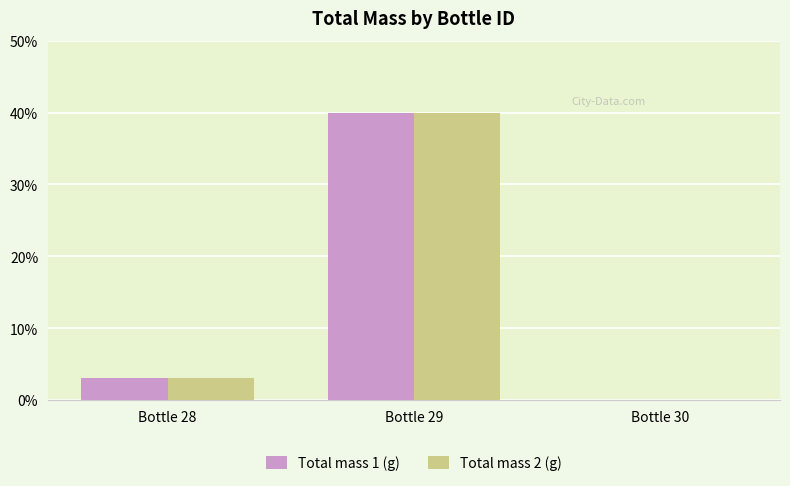

Is it true that Total mass 1 (g) equals 40.0 at Bottle 29?

True